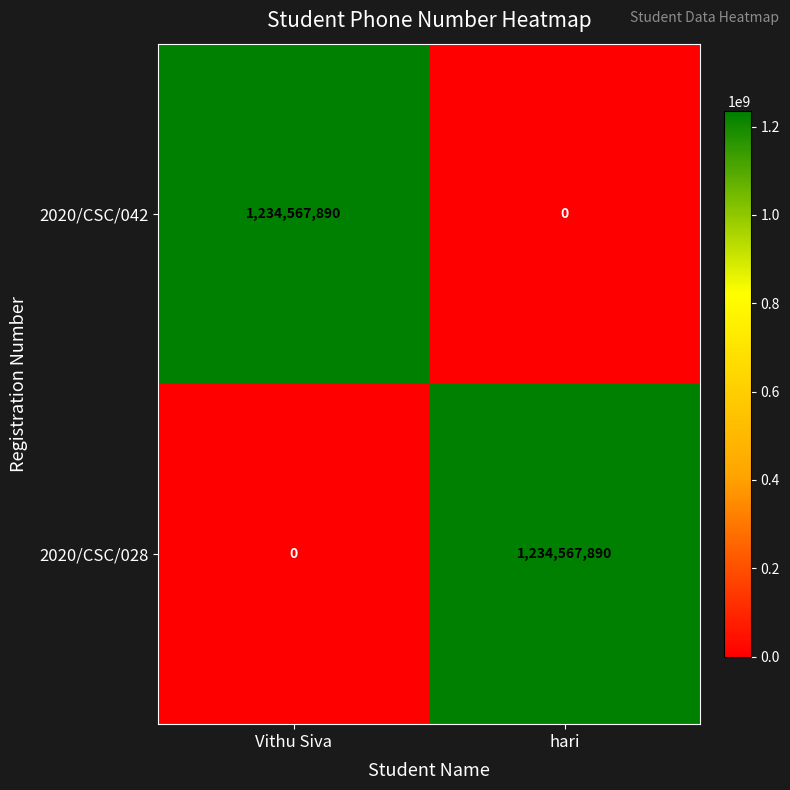

What is the spread (max minus min) of values at hari?

1234567890